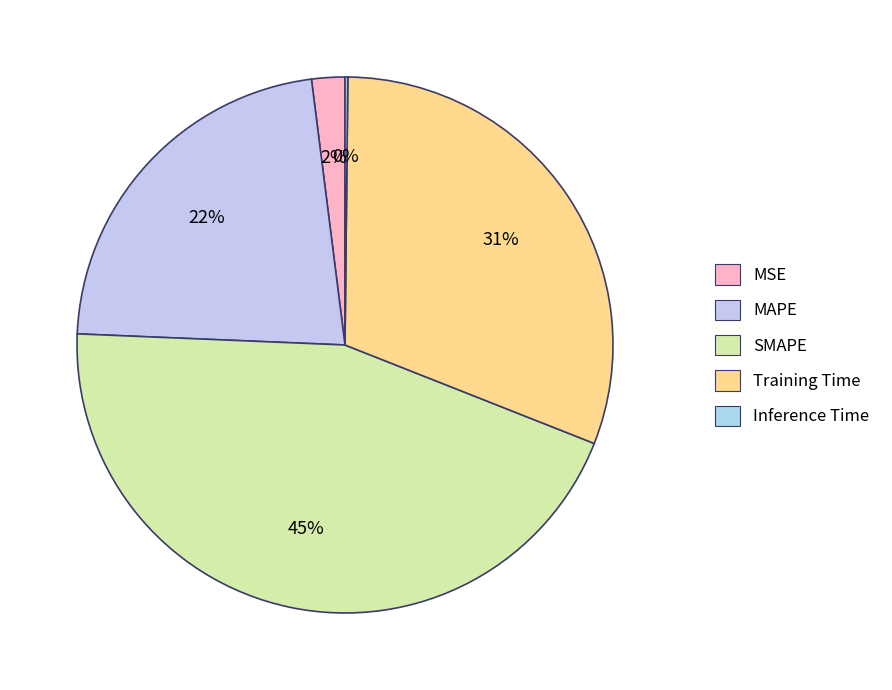

Count the number of slices in the pie.

5